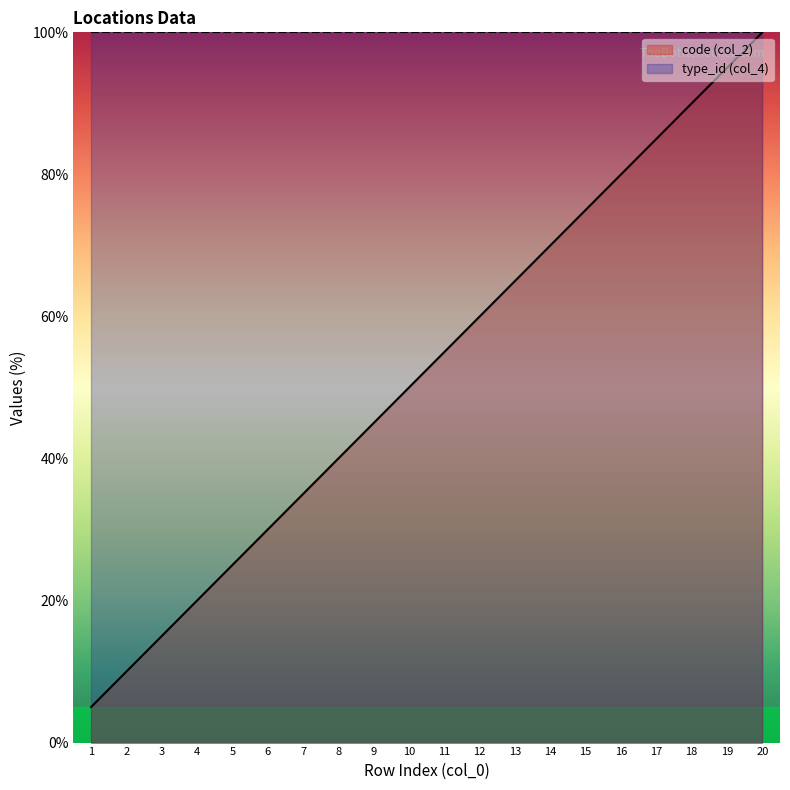

Which has a higher value, 12 or 9?

12